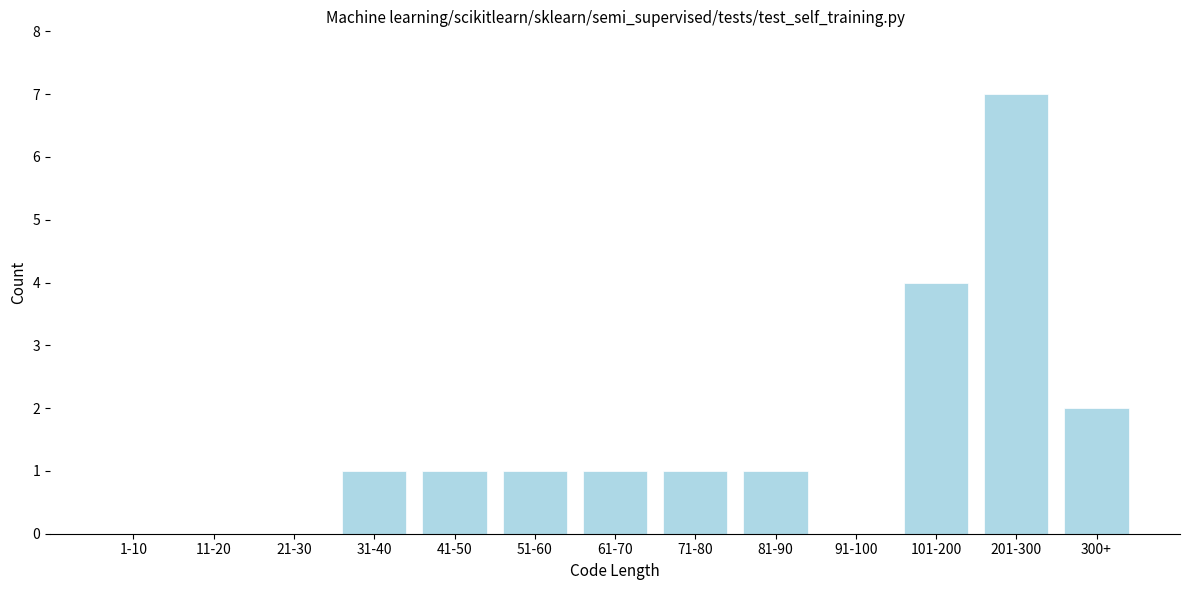

Reading left to right, transcribe all the data shown in this chart.

1-10=0	11-20=0	21-30=0	31-40=1	41-50=1	51-60=1	61-70=1	71-80=1	81-90=1	91-100=0	101-200=4	201-300=7	300+=2